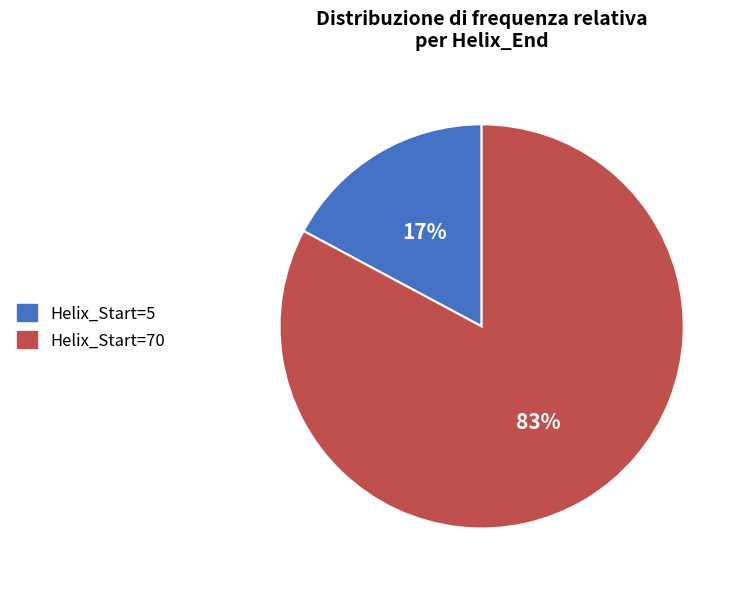

Which slice represents more than half of the pie?

Helix_Start=70